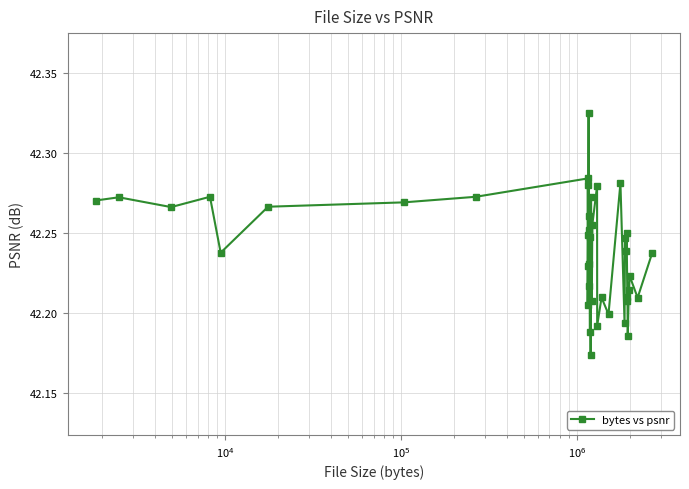

What is the sum of all values?

1689.6